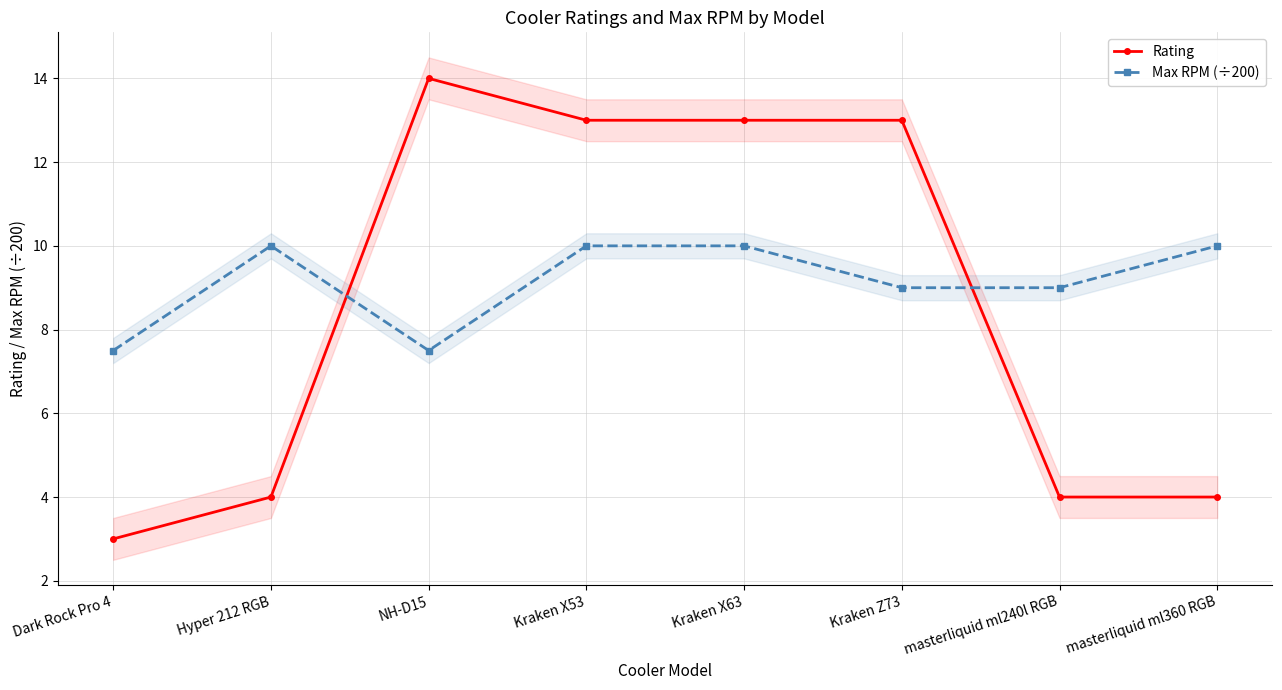

At which label does Max RPM (÷200) reach its peak?

Hyper 212 RGB